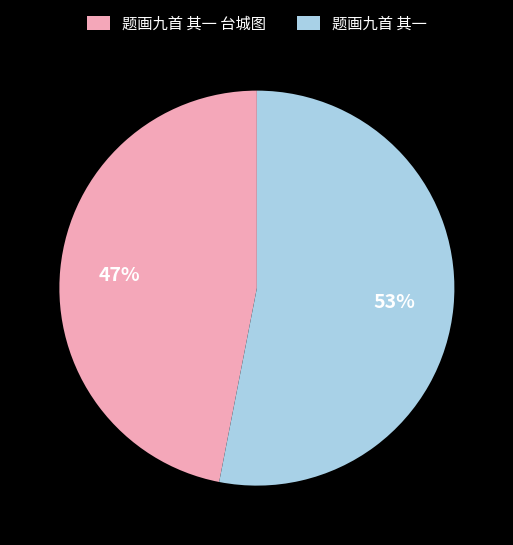

To the nearest percent, what is the average slice percentage?

50%